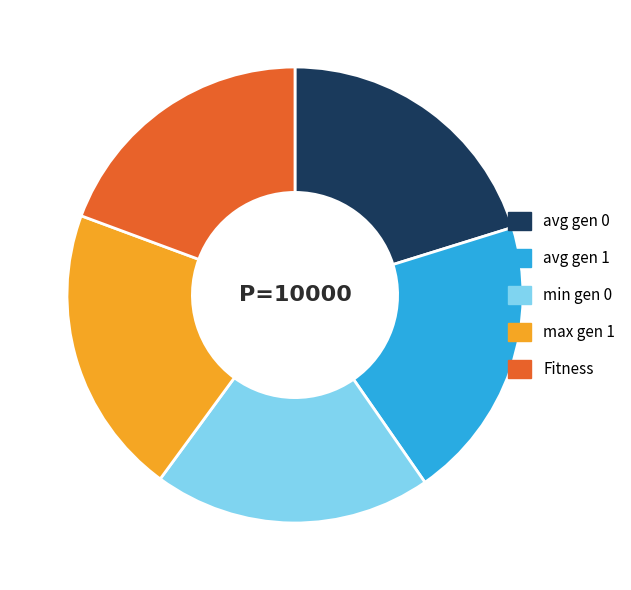

Combined, do Fitness and avg gen 1 account for over 50%?

No